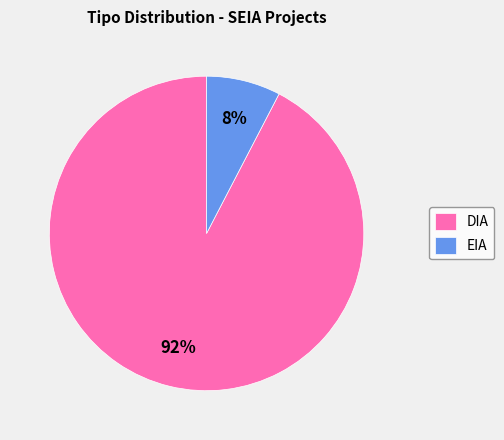

The DIA slice represents 92% of the pie. True or false?

True